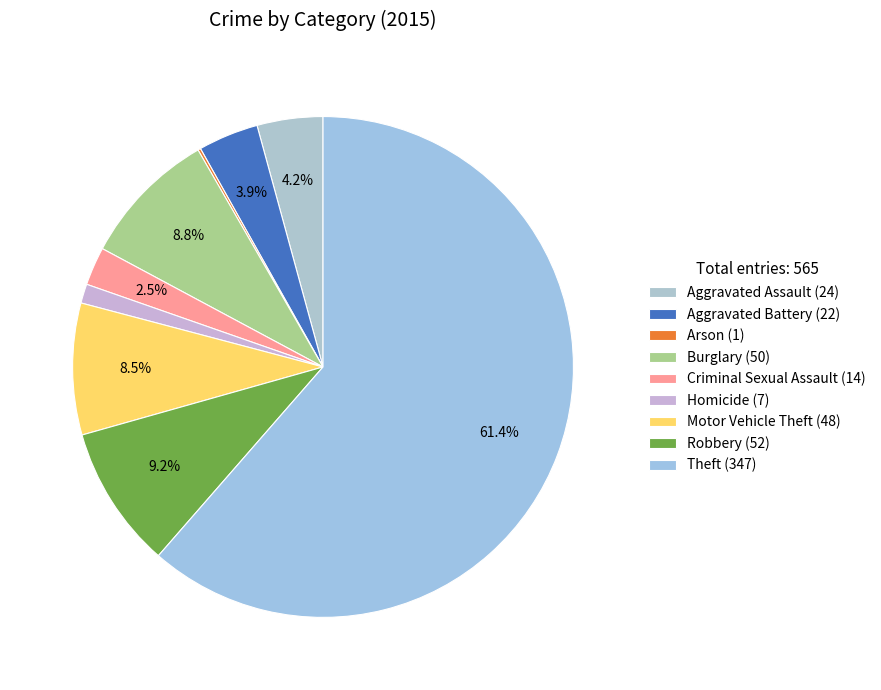

To the nearest percent, what portion does Burglary (50) represent?

9%